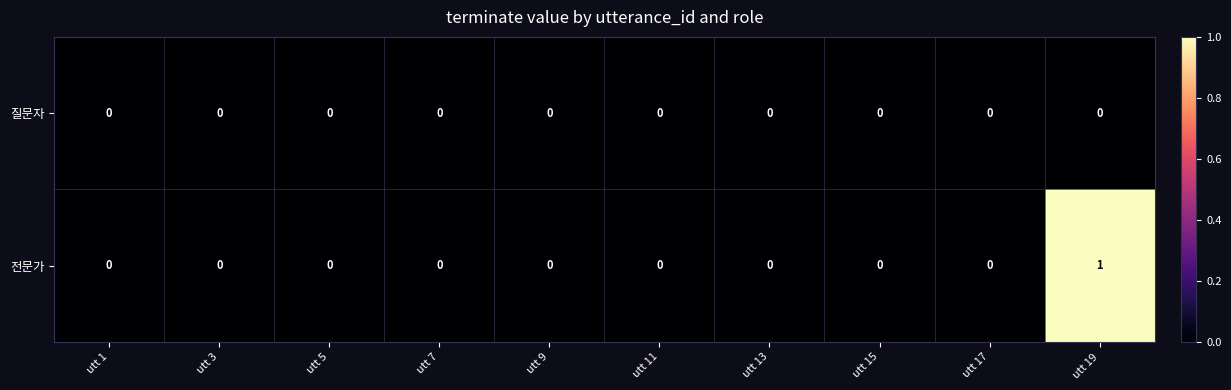

At which category is the sum across all series the highest?

utt 19